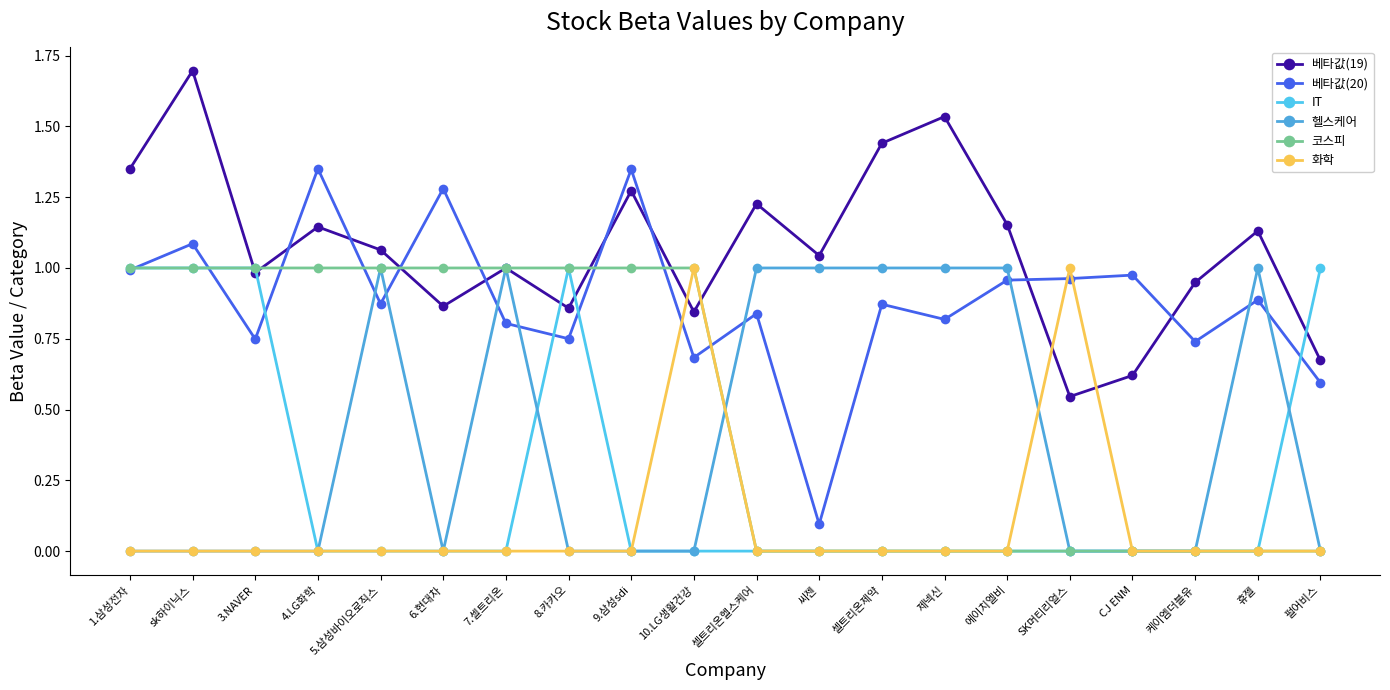

Reading left to right, list all the values displayed in this chart.

베타값(19): 1.삼성전자=1.4	sk하이닉스=1.7	3.NAVER=1.0	4.LG화학=1.1	5.삼성바이오로직스=1.1	6.현대차=0.9	7.셀트리온=1.0	8.카카오=0.9	9.삼성sdi=1.3	10.LG생활건강=0.8	셀트리온헬스케어=1.2	씨젠=1.0	셀트리온제약=1.4	제넥신=1.5	에이치엘비=1.2	SK머티리얼스=0.5	CJ ENM=0.6	케이엠더블유=0.9	휴젤=1.1	펄어비스=0.7
베타값(20): 1.삼성전자=1.0	sk하이닉스=1.1	3.NAVER=0.7	4.LG화학=1.4	5.삼성바이오로직스=0.9	6.현대차=1.3	7.셀트리온=0.8	8.카카오=0.8	9.삼성sdi=1.3	10.LG생활건강=0.7	셀트리온헬스케어=0.8	씨젠=0.1	셀트리온제약=0.9	제넥신=0.8	에이치엘비=1.0	SK머티리얼스=1.0	CJ ENM=1.0	케이엠더블유=0.7	휴젤=0.9	펄어비스=0.6
IT: 1.삼성전자=1.0	sk하이닉스=1.0	3.NAVER=1.0	4.LG화학=0.0	5.삼성바이오로직스=0.0	6.현대차=0.0	7.셀트리온=0.0	8.카카오=1.0	9.삼성sdi=0.0	10.LG생활건강=0.0	셀트리온헬스케어=0.0	씨젠=0.0	셀트리온제약=0.0	제넥신=0.0	에이치엘비=0.0	SK머티리얼스=0.0	CJ ENM=0.0	케이엠더블유=0.0	휴젤=0.0	펄어비스=1.0
헬스케어: 1.삼성전자=0.0	sk하이닉스=0.0	3.NAVER=0.0	4.LG화학=0.0	5.삼성바이오로직스=1.0	6.현대차=0.0	7.셀트리온=1.0	8.카카오=0.0	9.삼성sdi=0.0	10.LG생활건강=0.0	셀트리온헬스케어=1.0	씨젠=1.0	셀트리온제약=1.0	제넥신=1.0	에이치엘비=1.0	SK머티리얼스=0.0	CJ ENM=0.0	케이엠더블유=0.0	휴젤=1.0	펄어비스=0.0
코스피: 1.삼성전자=1.0	sk하이닉스=1.0	3.NAVER=1.0	4.LG화학=1.0	5.삼성바이오로직스=1.0	6.현대차=1.0	7.셀트리온=1.0	8.카카오=1.0	9.삼성sdi=1.0	10.LG생활건강=1.0	셀트리온헬스케어=0.0	씨젠=0.0	셀트리온제약=0.0	제넥신=0.0	에이치엘비=0.0	SK머티리얼스=0.0	CJ ENM=0.0	케이엠더블유=0.0	휴젤=0.0	펄어비스=0.0
화학: 1.삼성전자=0.0	sk하이닉스=0.0	3.NAVER=0.0	4.LG화학=0.0	5.삼성바이오로직스=0.0	6.현대차=0.0	7.셀트리온=0.0	8.카카오=0.0	9.삼성sdi=0.0	10.LG생활건강=1.0	셀트리온헬스케어=0.0	씨젠=0.0	셀트리온제약=0.0	제넥신=0.0	에이치엘비=0.0	SK머티리얼스=1.0	CJ ENM=0.0	케이엠더블유=0.0	휴젤=0.0	펄어비스=0.0